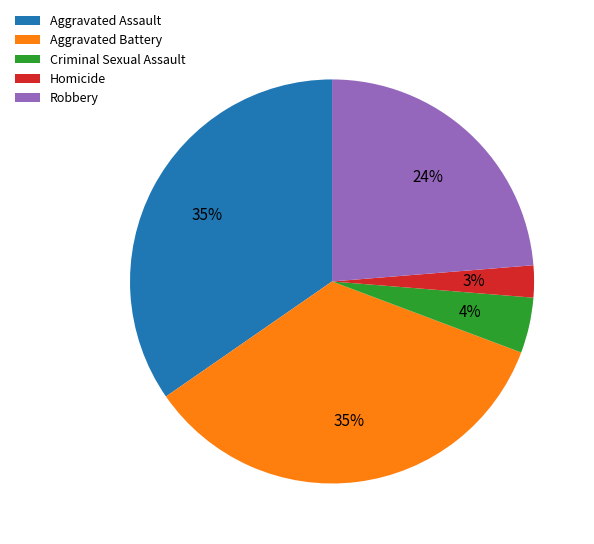

True or false: Robbery accounts for 32% of the total.

False